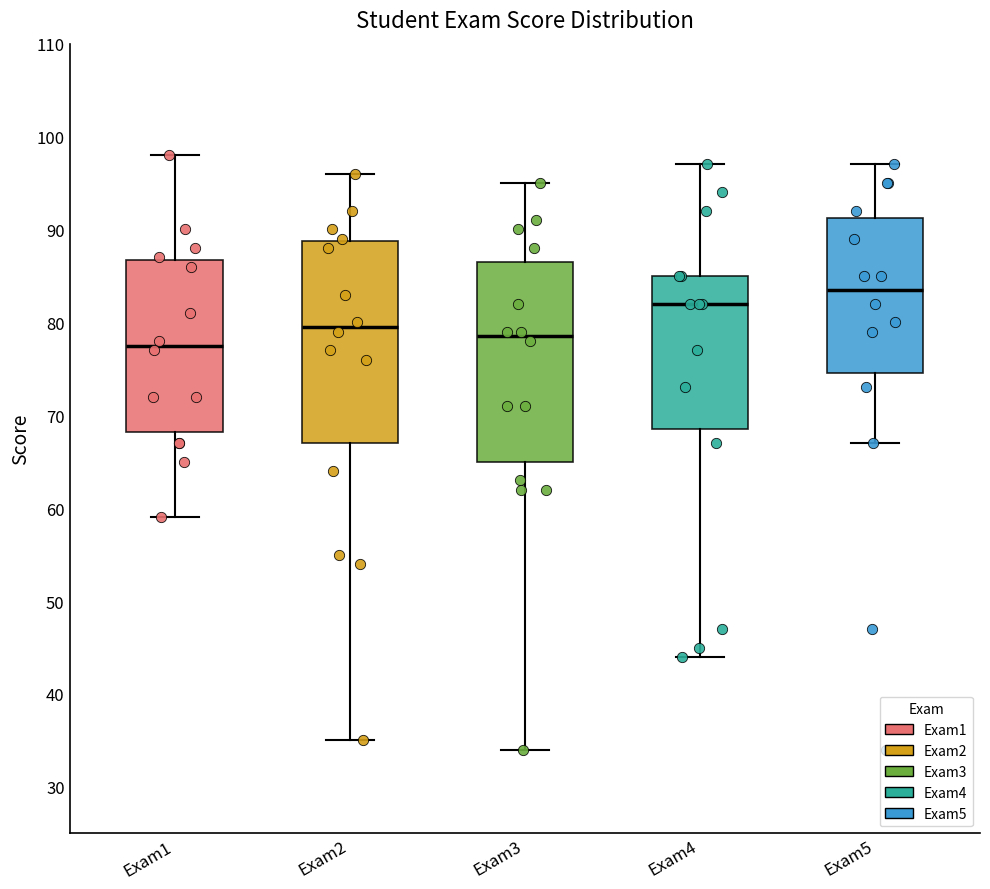

Which box's median line is the lowest?

Exam1